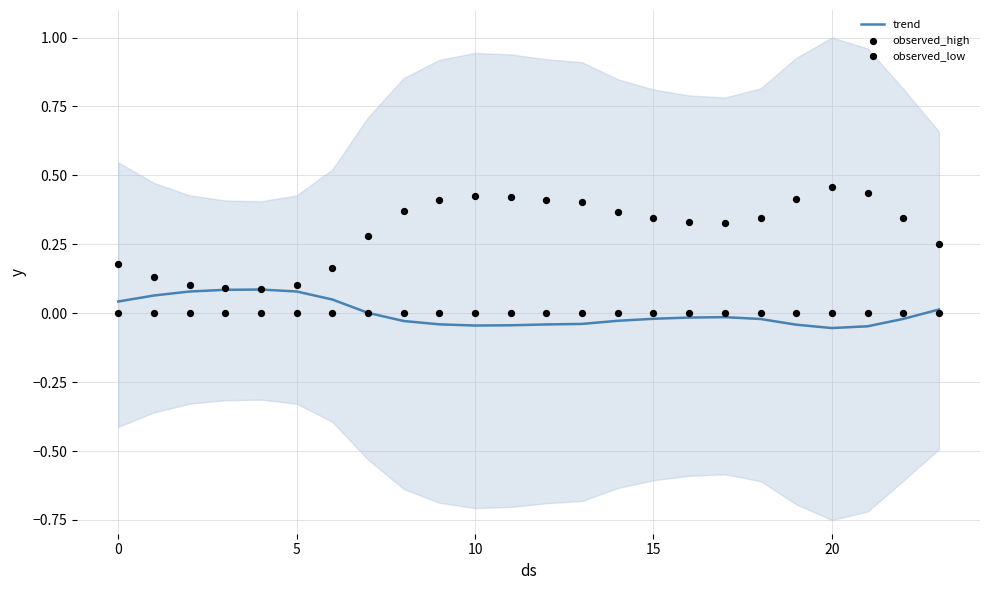

Which series reaches the maximum Y coordinate?

observed_high